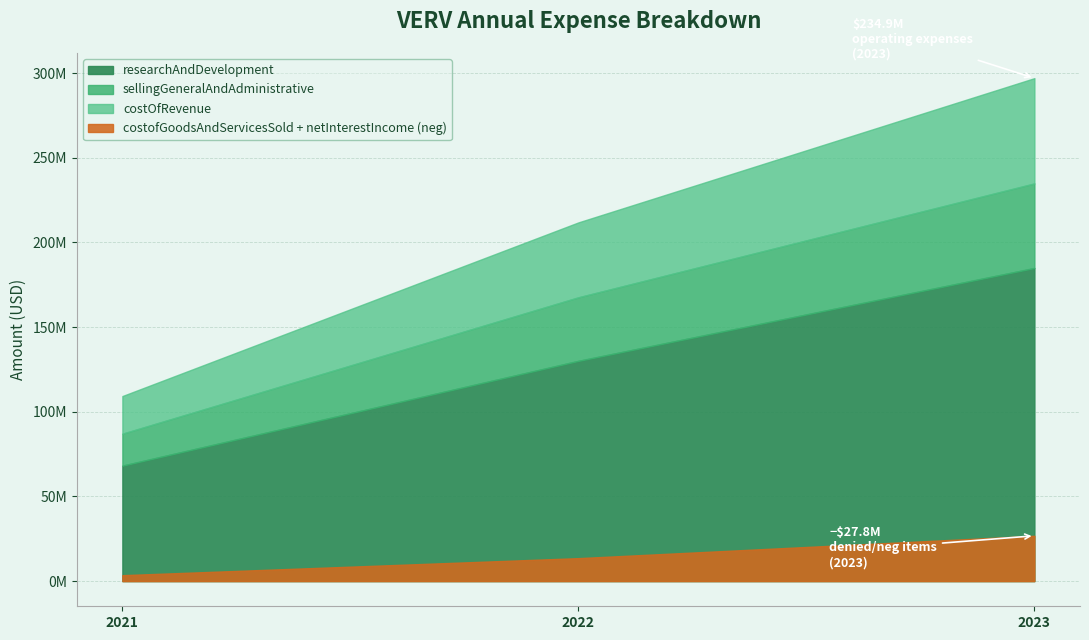

Reading right to left, what are all the values shown in this chart?

costOfRevenue: 2023-12-31=62183000	2022-12-31=44244000	2021-12-31=22242000
sellingGeneralAndAdministrative: 2023-12-31=49936000	2022-12-31=37533000	2021-12-31=18865000
researchAndDevelopment: 2023-12-31=184946000	2022-12-31=130095000	2021-12-31=68202000
operatingExpenses: 2023-12-31=234882000	2022-12-31=167628000	2021-12-31=87067000
costofGoodsAndServicesSold: 2023-12-31=5455000	2022-12-31=6711000	2021-12-31=3377000
netInterestIncome: 2023-12-31=21326000	2022-12-31=6867000	2021-12-31=142000